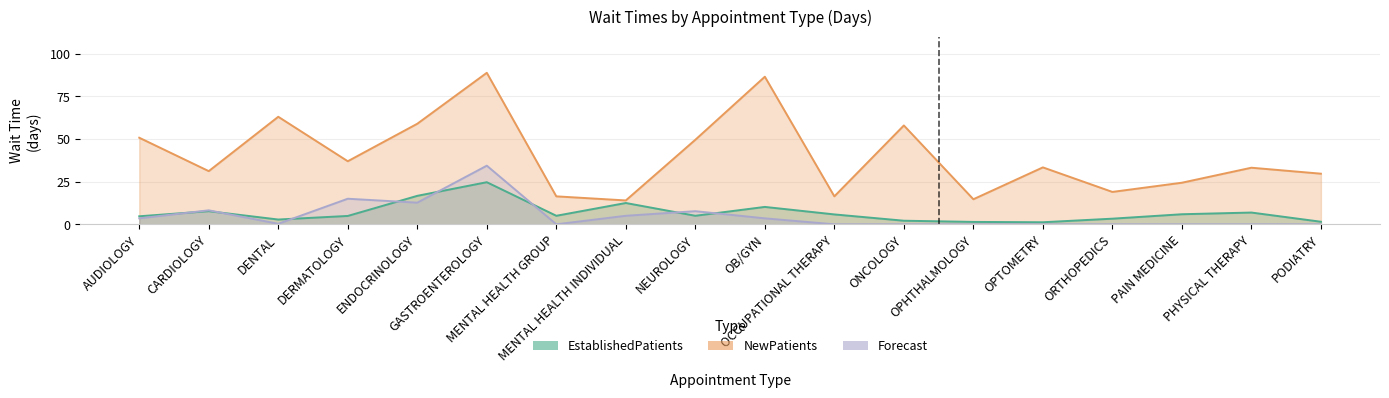

Which series has the largest total across all categories?

NewPatients